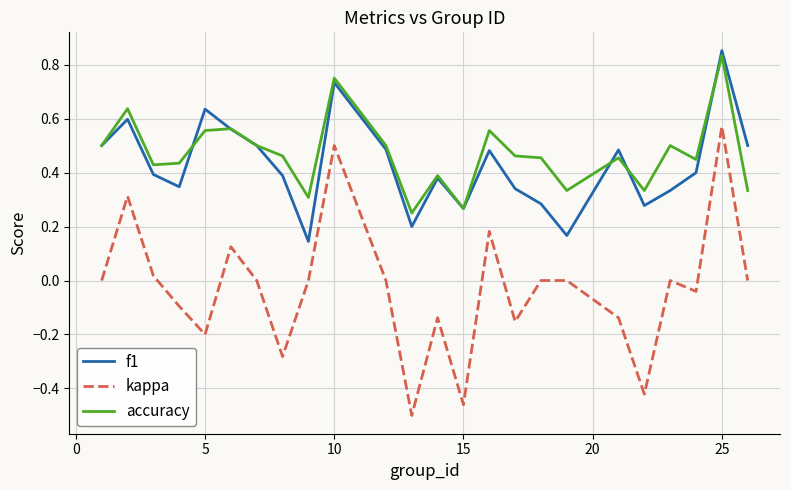

True or false: kappa and accuracy cross at least once.

False